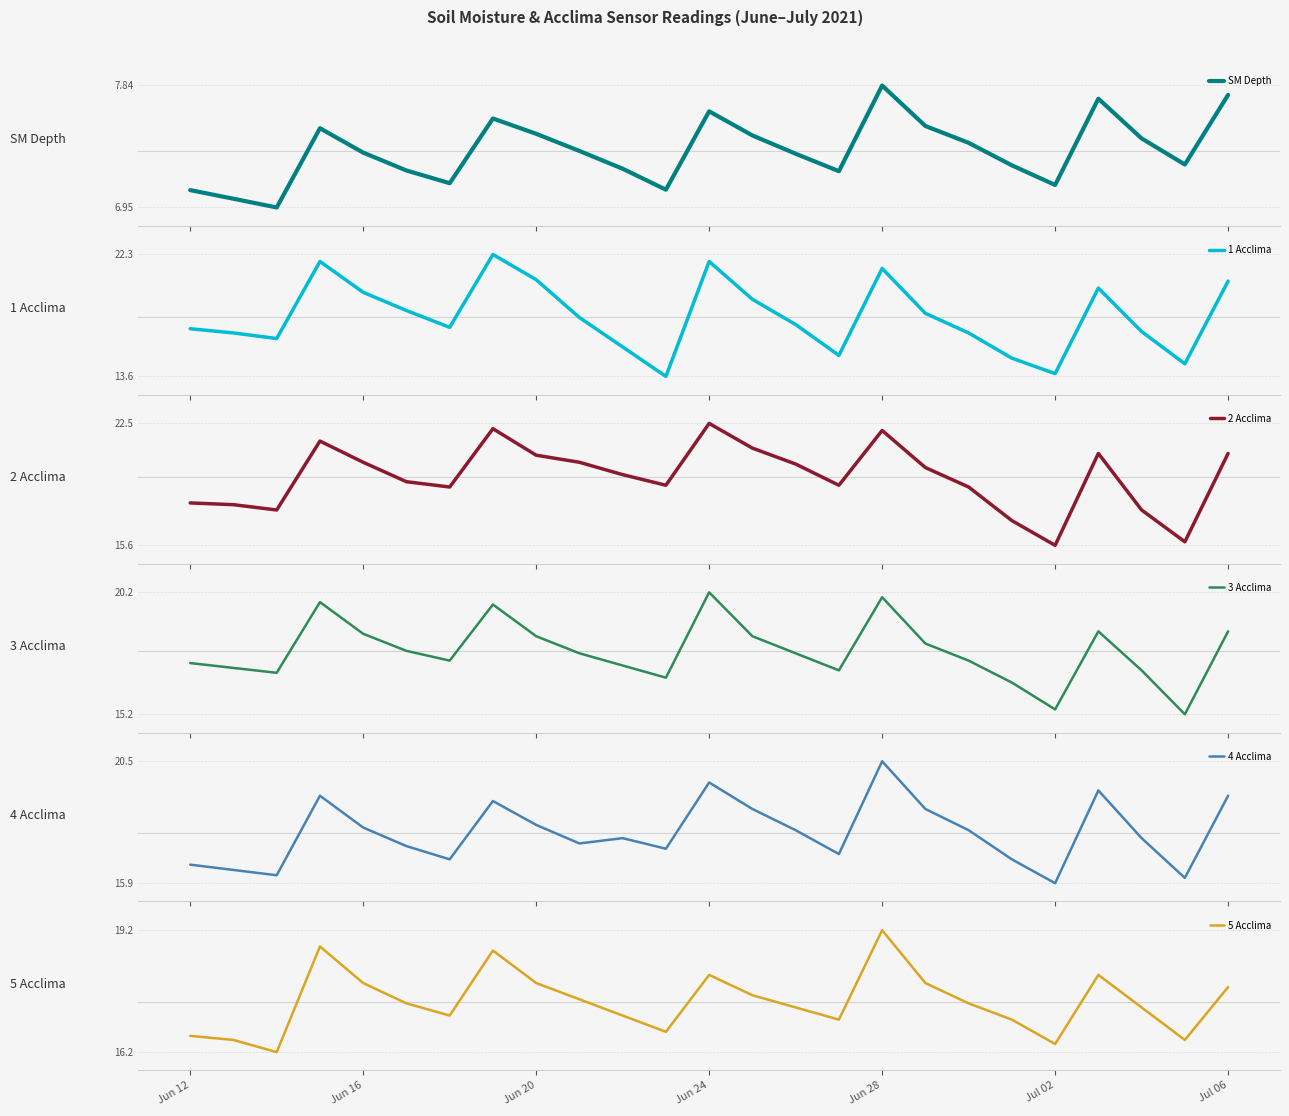

The 5 Acclima series shows 17.9 at Jun 20. True or false?

True